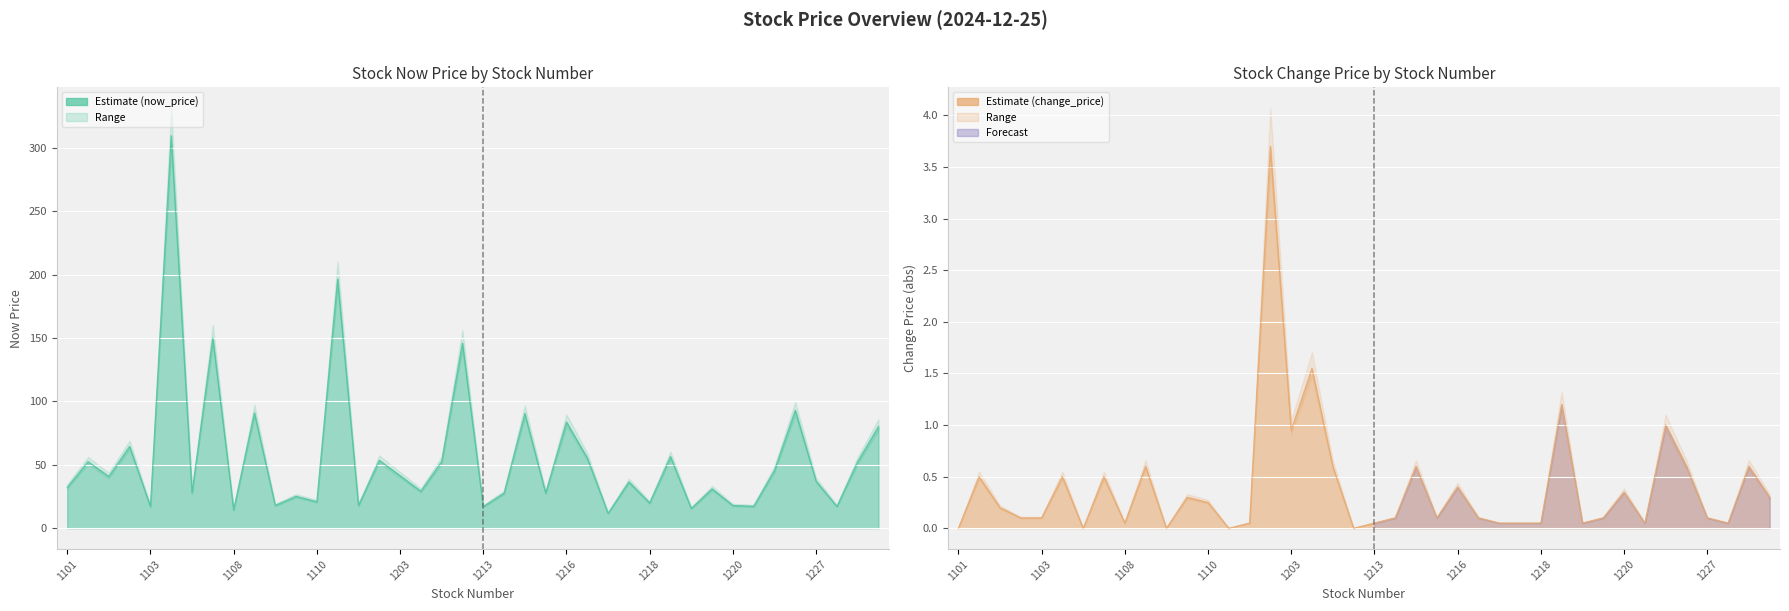

At which category does now_price reach its first local valley?

1102